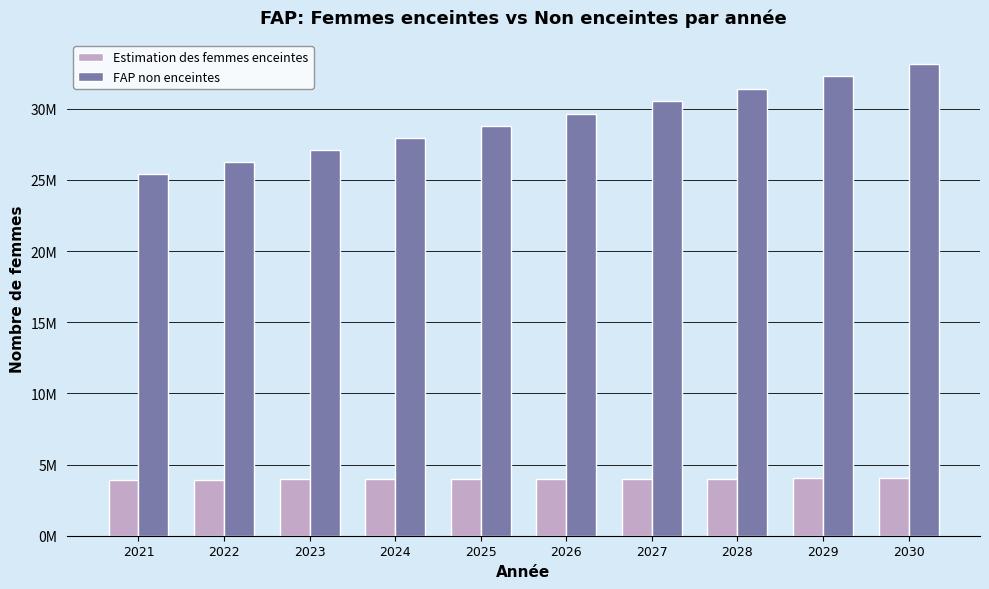

Reading left to right, list all the values displayed in this chart.

Estimation des femmes enceintes: 2021=3924382.1	2022=3944424.9	2023=3961748.9	2024=3976232.2	2025=3987697.2	2026=4000963.5	2027=4011306.1	2028=4018660.2	2029=4022994.6	2030=4024280.6
FAP non enceintes: 2021=25428617.9	2022=26265575.1	2023=27099251.1	2024=27942767.8	2025=28802302.8	2026=29660036.5	2027=30536693.9	2028=31418339.8	2029=32296005.4	2030=33163719.4